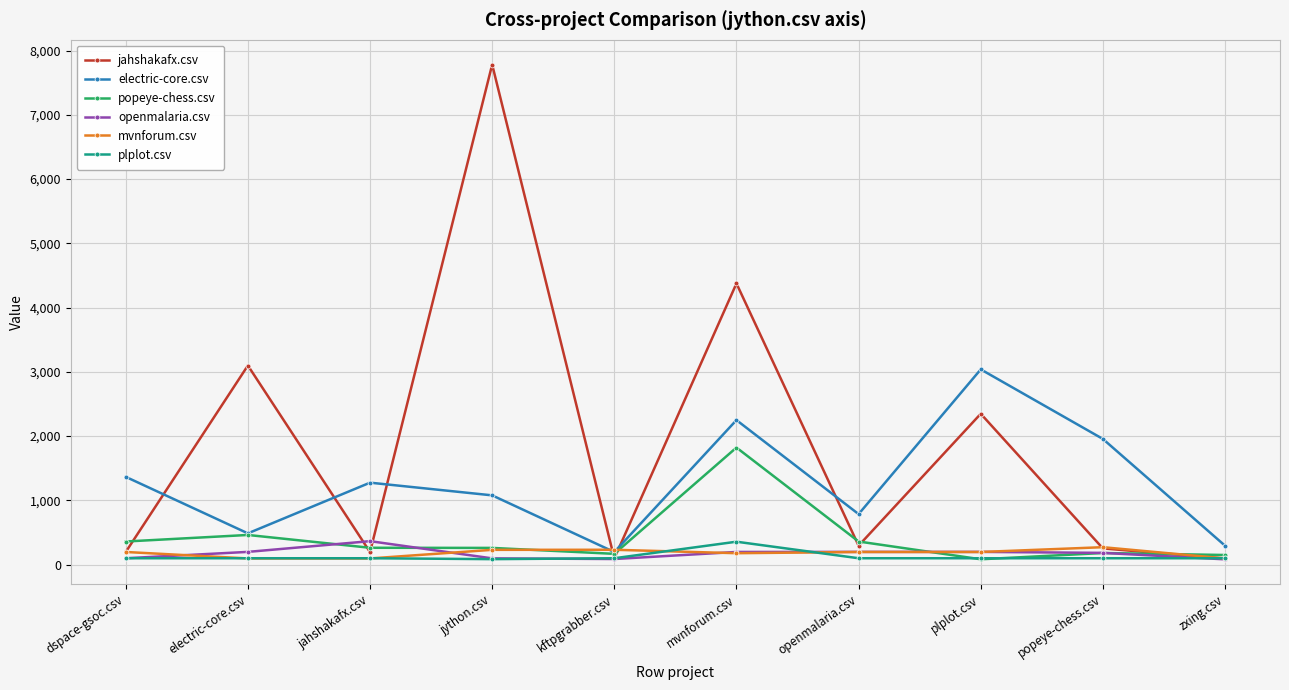

Which series has the largest total across all categories?

jahshakafx.csv